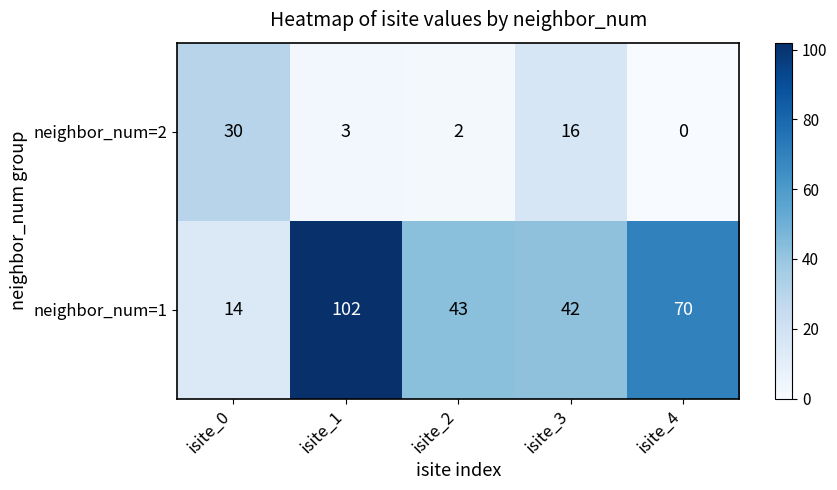

Reading left to right, transcribe all the data shown in this chart.

neighbor_num=2: 30	3	2	16	0
neighbor_num=1: 14	102	43	42	70